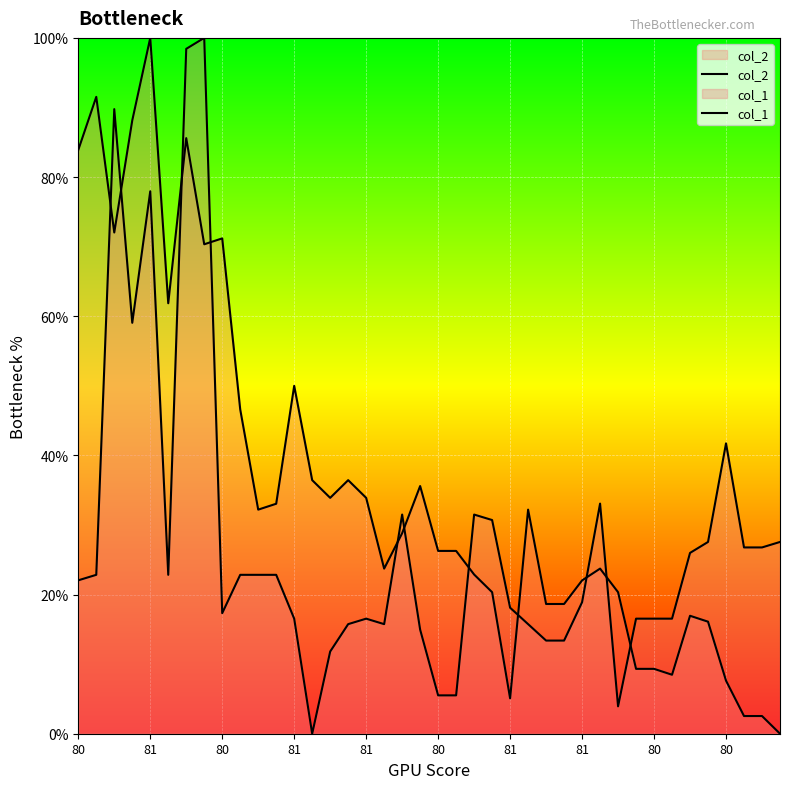

How many data points in col_1 are less than 22?

19